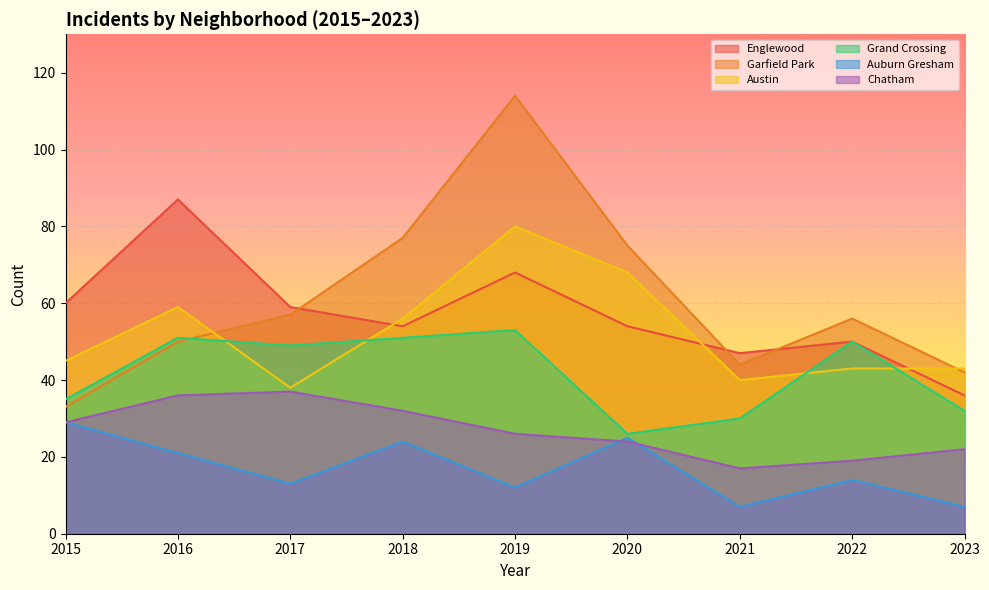

Reading left to right, extract all data points from this chart.

Englewood: 2015=60	2016=87	2017=59	2018=54	2019=68	2020=54	2021=47	2022=50	2023=36
Garfield Park: 2015=33	2016=50	2017=57	2018=77	2019=114	2020=75	2021=44	2022=56	2023=42
Austin: 2015=45	2016=59	2017=38	2018=56	2019=80	2020=68	2021=40	2022=43	2023=43
Grand Crossing: 2015=35	2016=51	2017=49	2018=51	2019=53	2020=26	2021=30	2022=50	2023=32
Auburn Gresham: 2015=29	2016=21	2017=13	2018=24	2019=12	2020=25	2021=7	2022=14	2023=7
Chatham: 2015=29	2016=36	2017=37	2018=32	2019=26	2020=24	2021=17	2022=19	2023=22